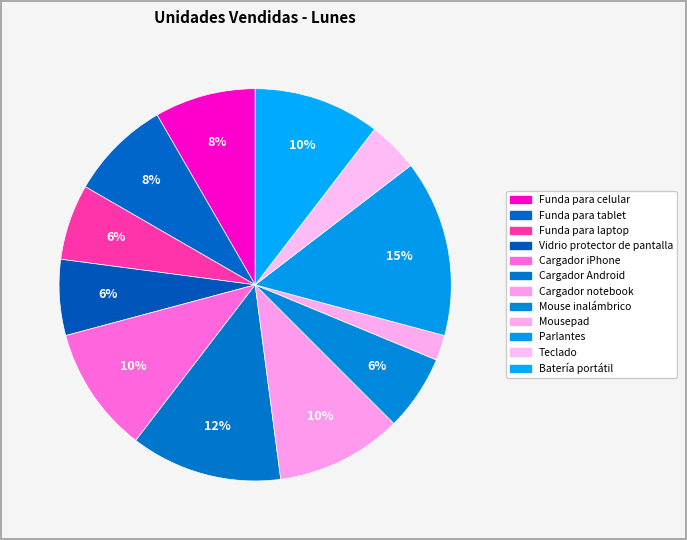

How many segments does this pie chart have?

12